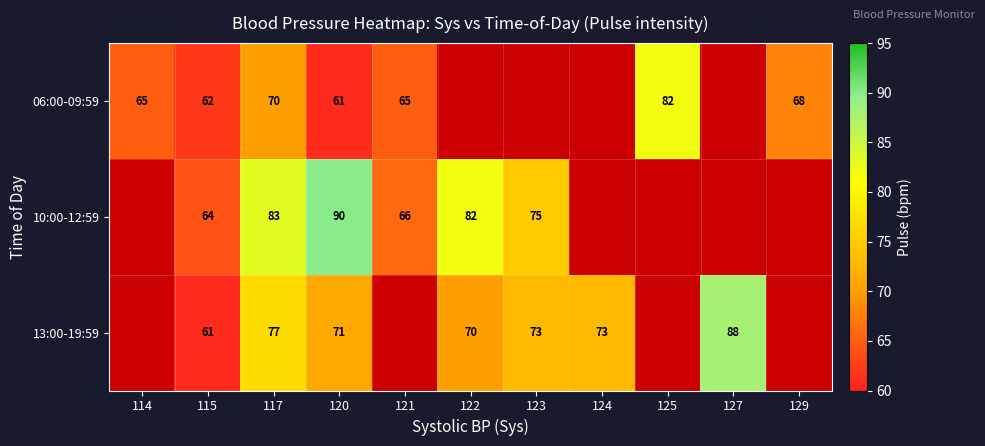

The value of 06:00-09:59 at 121 is 65. True or false?

True